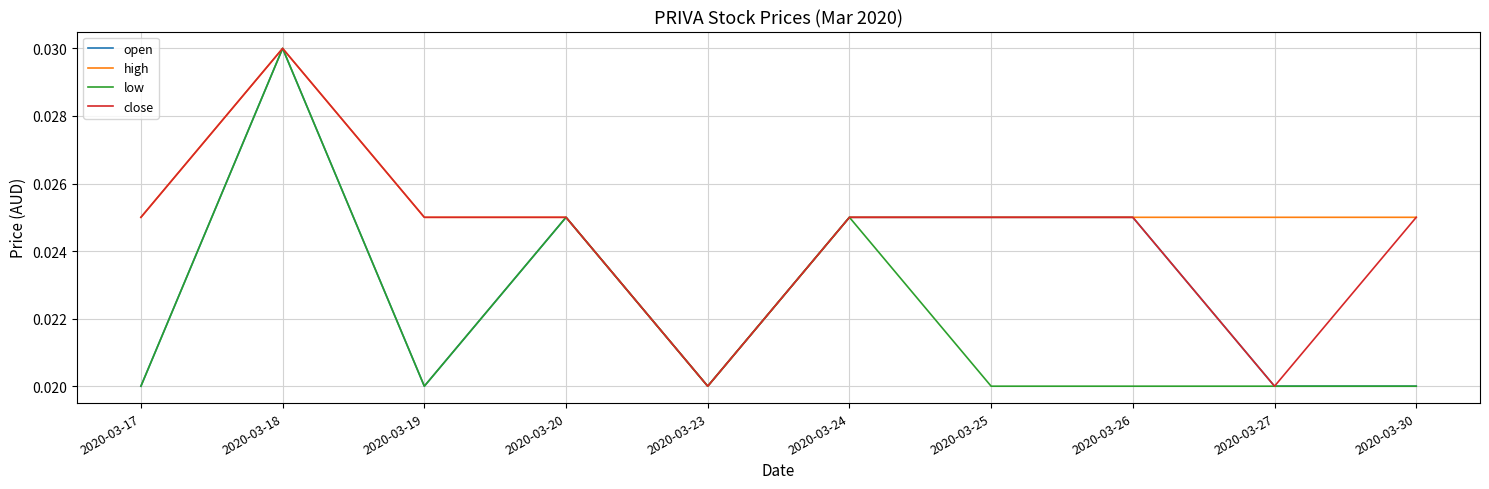

Rank the series by their average value, from highest to lowest.

high, close, open, low